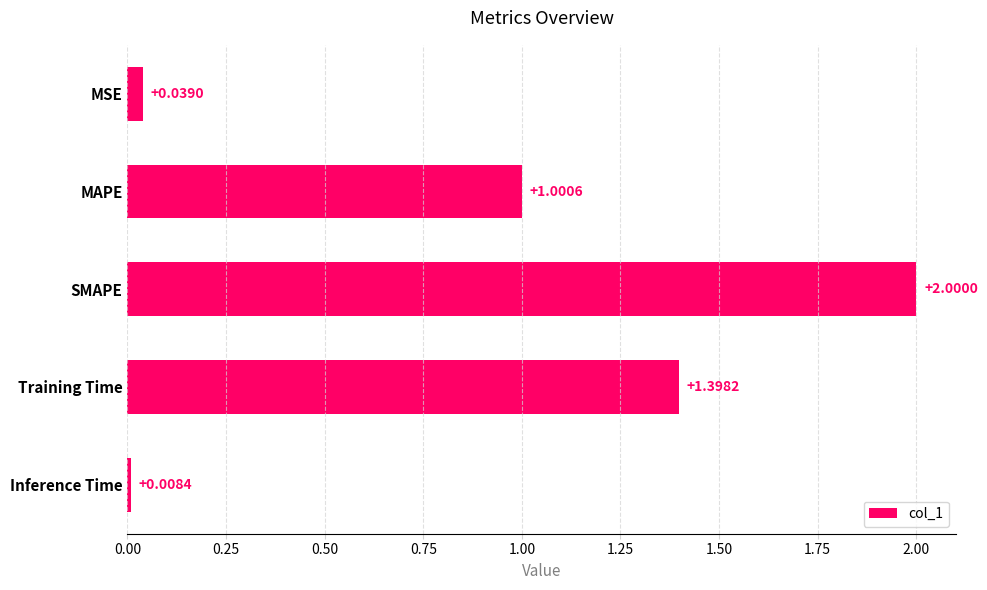

Where is the data nearest to the value 1?

MAPE